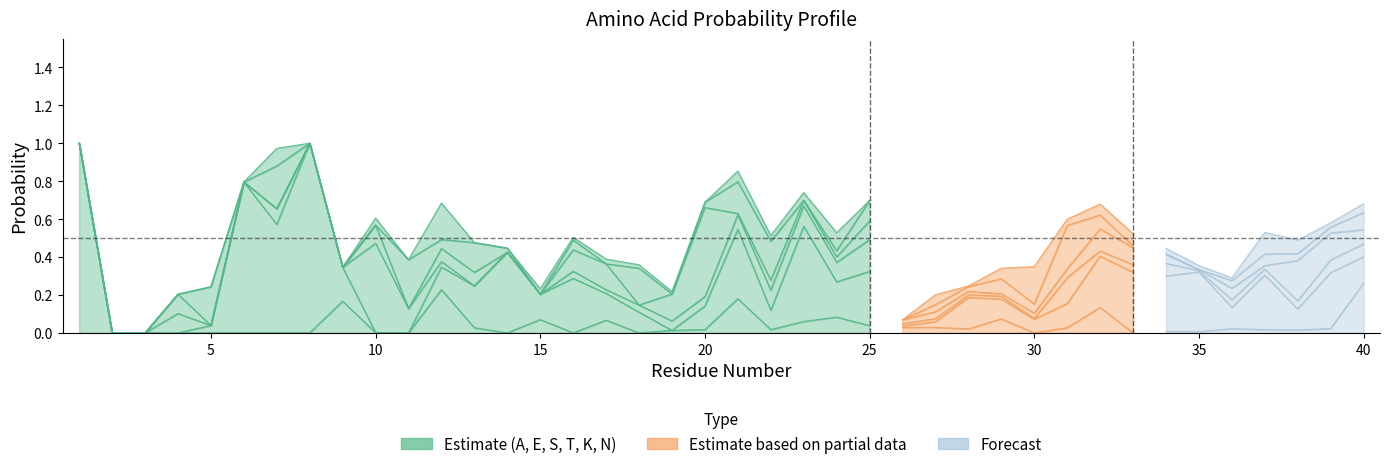

True or false: T has a value of 0.0 at 3.

True